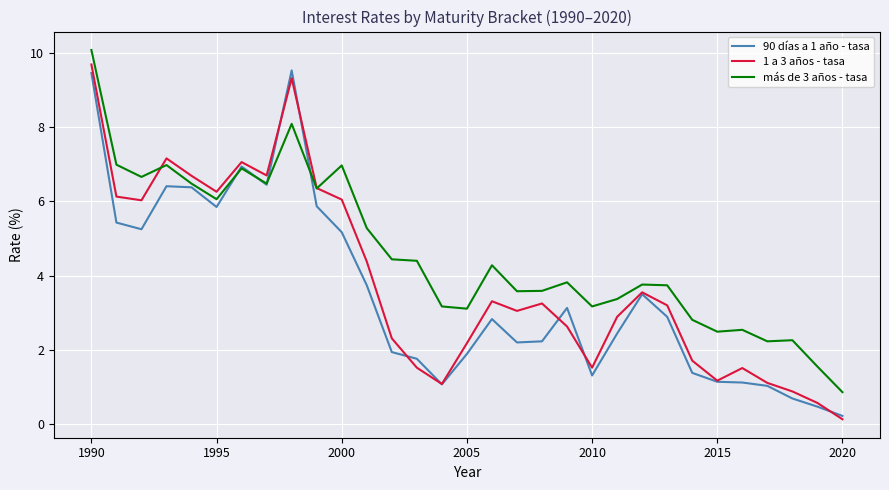

Which series has the widest spread of values?

1 a 3 años - tasa